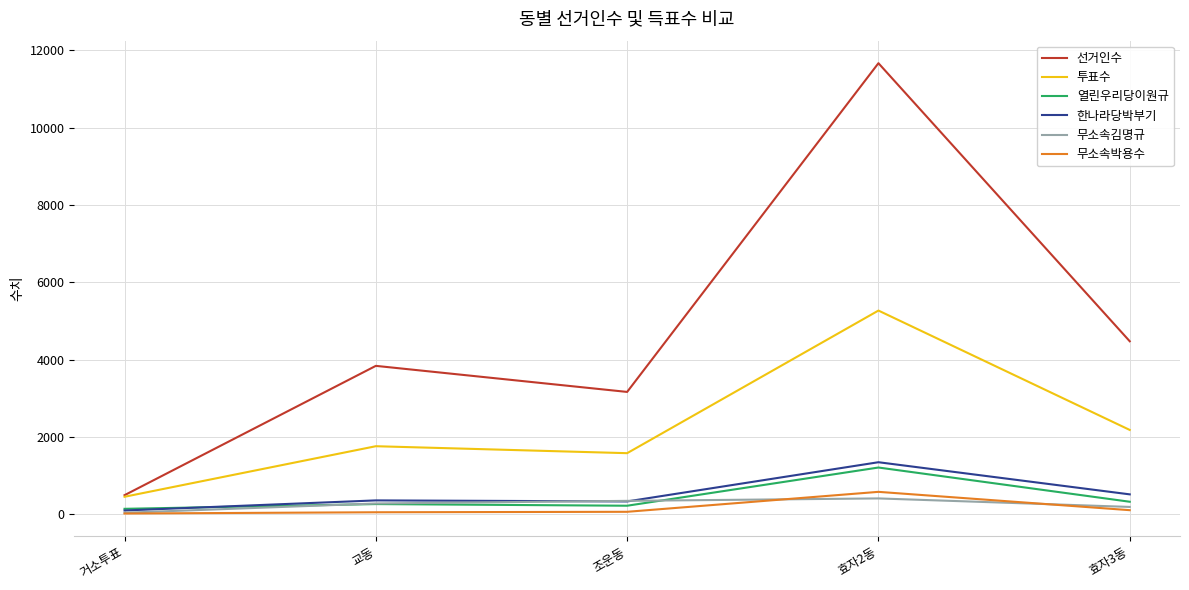

At which label does 투표수 reach its minimum?

거소투표